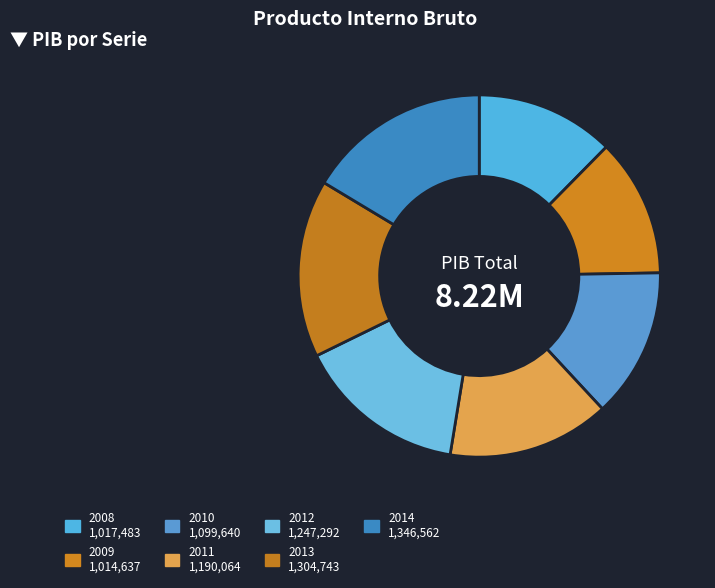

Does 2011 account for over 50% of the chart?

No